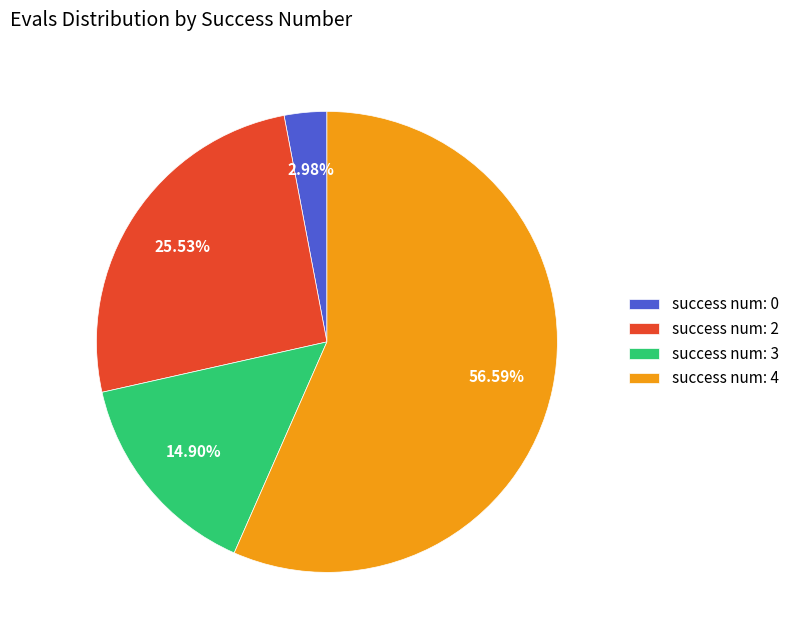

Is there a majority slice in this chart?

Yes